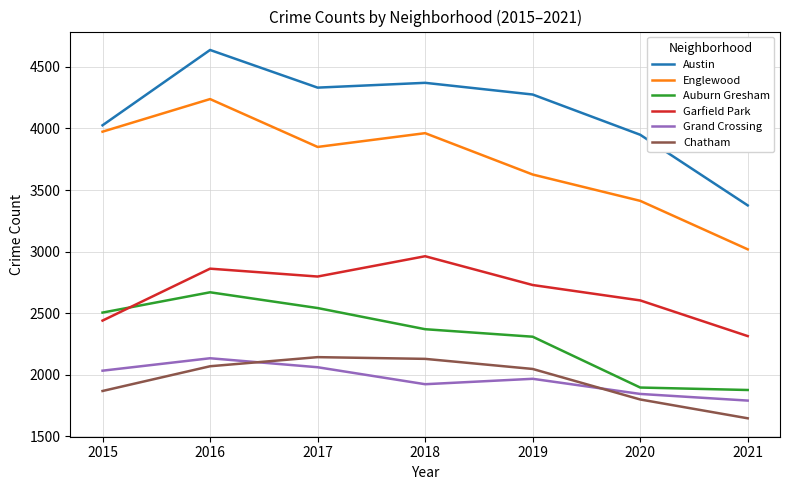

Which series has the largest range (max minus min)?

Austin